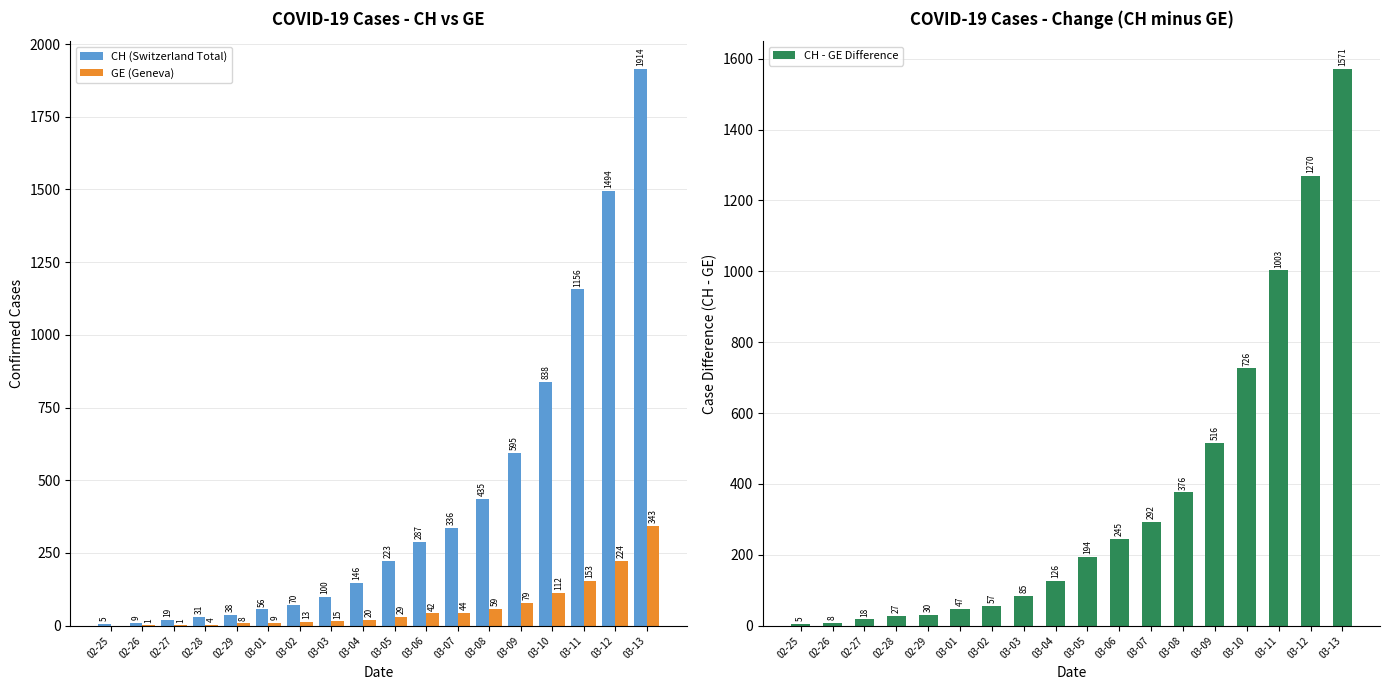

At 02-28, list the series in order from smallest to largest.

GE (Geneva), CH - GE Difference, CH (Switzerland Total)